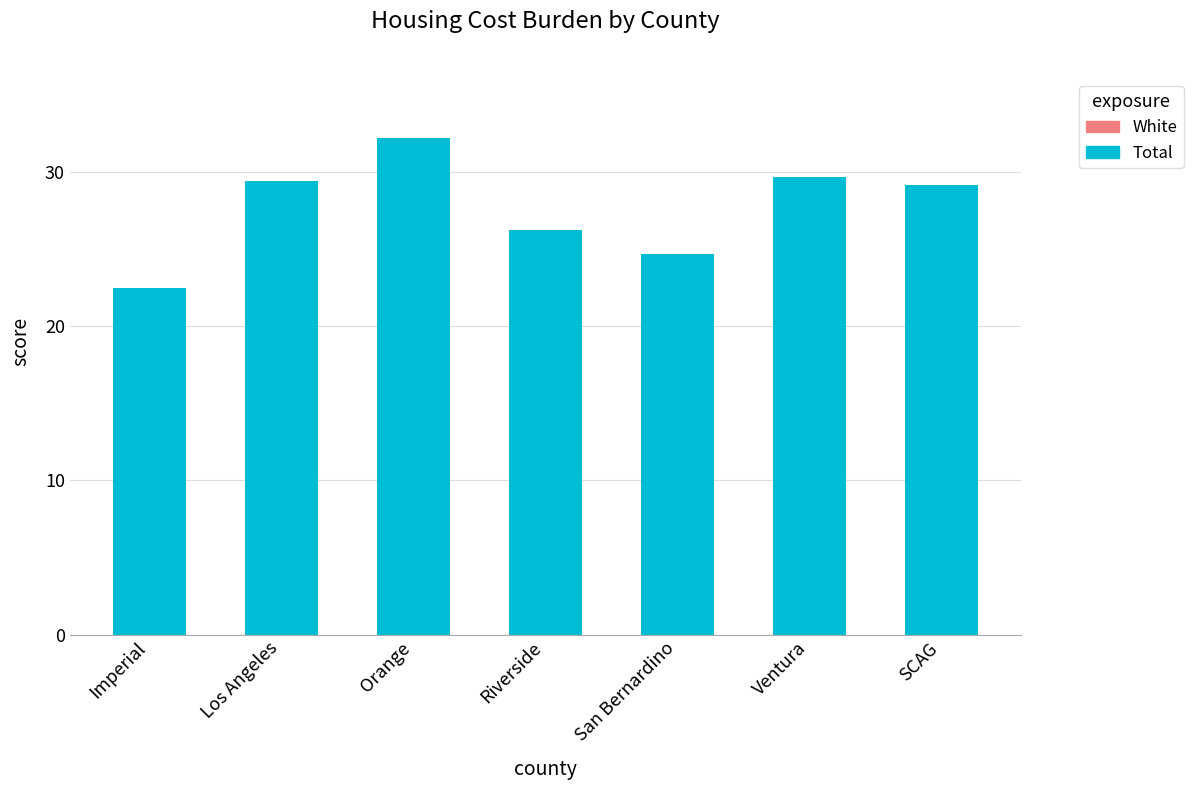

Are the bars horizontal?

No